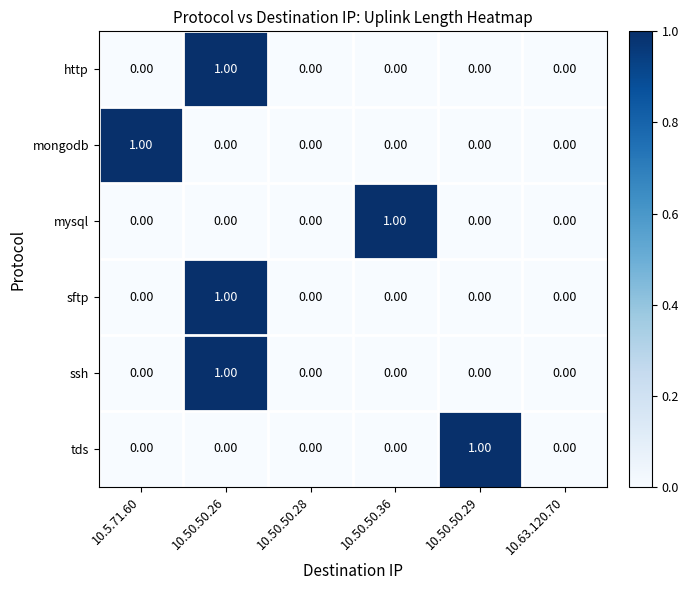

Is the value of mysql at 10.50.50.36 greater than the value of sftp at 10.50.50.28?

Yes